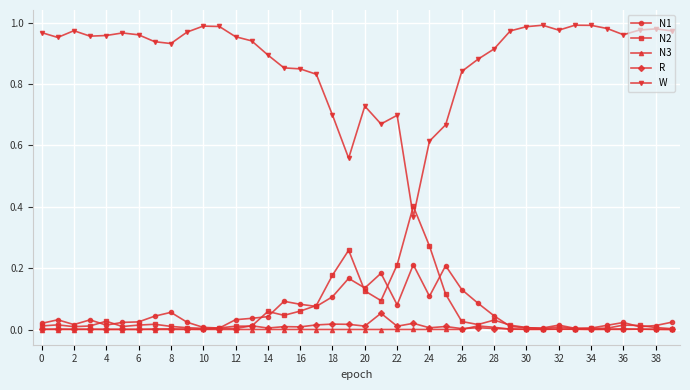

True or false: R and W cross at least once.

False